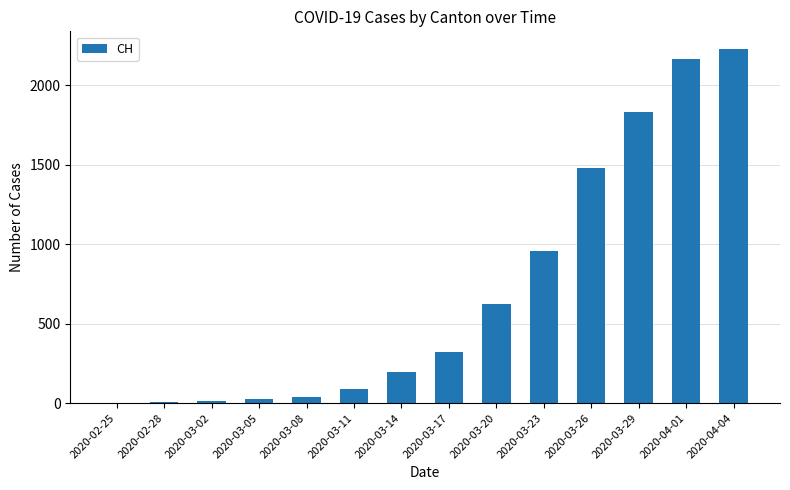

What is the change in value from 2020-02-25 to 2020-04-01?

+2166